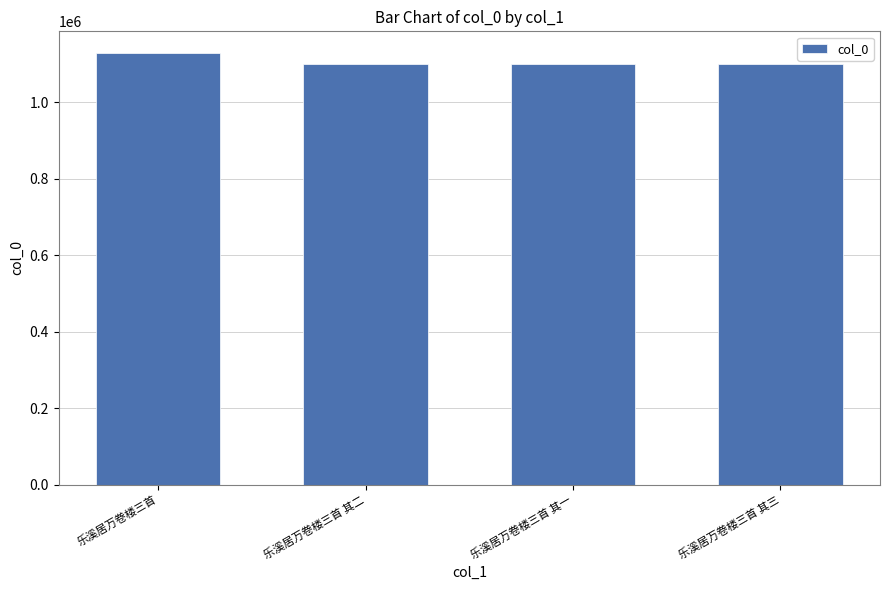

Between 乐溪居万卷楼三首 and 乐溪居万卷楼三首 其三, which is larger?

乐溪居万卷楼三首